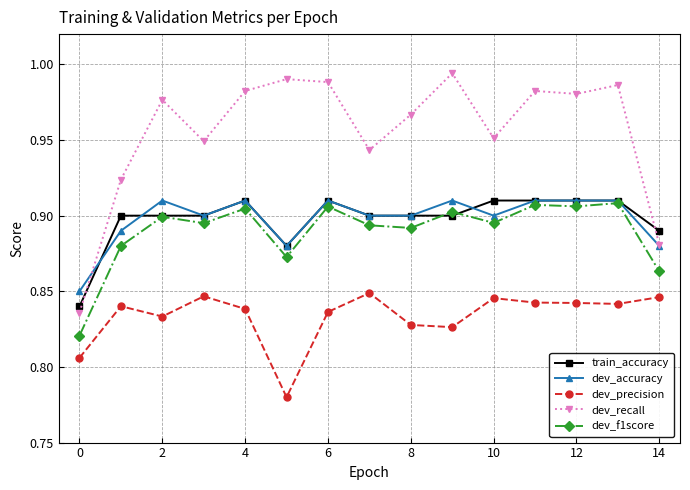

Which series has the widest spread of values?

dev_recall